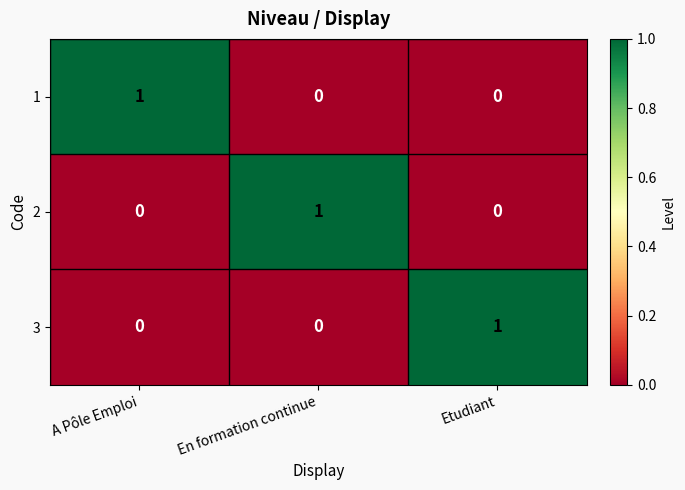

At how many categories does at least one series exceed 0?

3